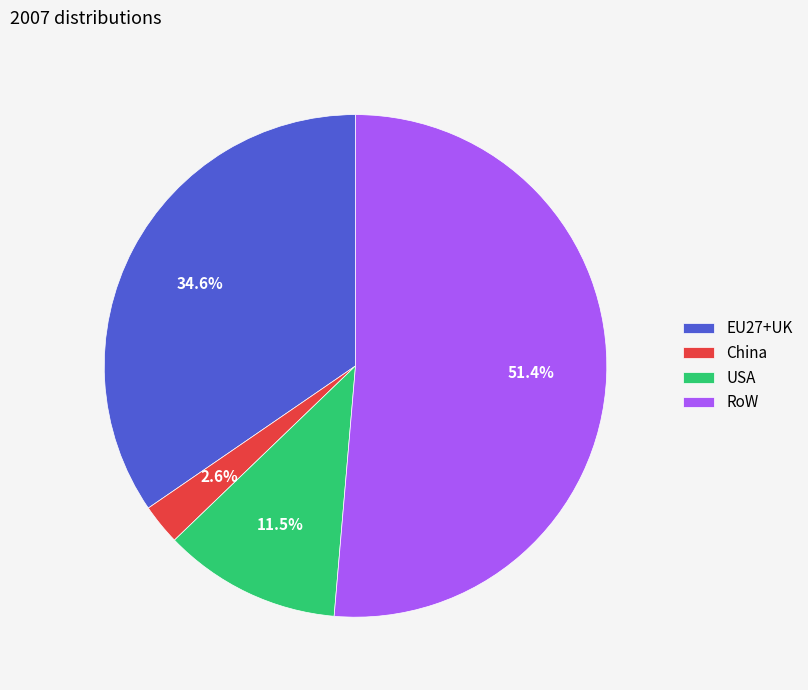

Which category has the smallest portion of the pie?

China